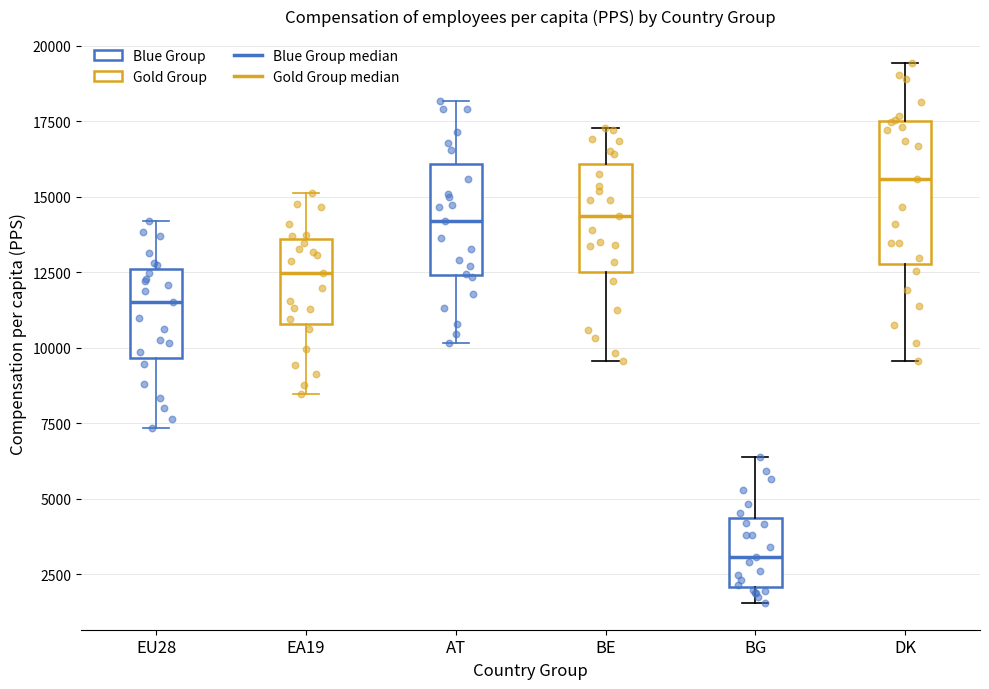

Reading left to right, transcribe this box plot: for each box, give where its median line is, the range the box spans, and where its two whiskers end, as read against the y-axis. The values are not printed on the chart, so give them approximately, as read against the axis.

EU28: median 11500, box 9500 to 12500, whiskers 7500 to 14000
EA19: median 12500, box 11000 to 13500, whiskers 8500 to 15000
AT: median 14000, box 12500 to 16000, whiskers 10000 to 18000
BE: median 14500, box 12500 to 16000, whiskers 9500 to 17500
BG: median 3000, box 2000 to 4500, whiskers 1500 to 6500
DK: median 15500, box 13000 to 17500, whiskers 9500 to 19500